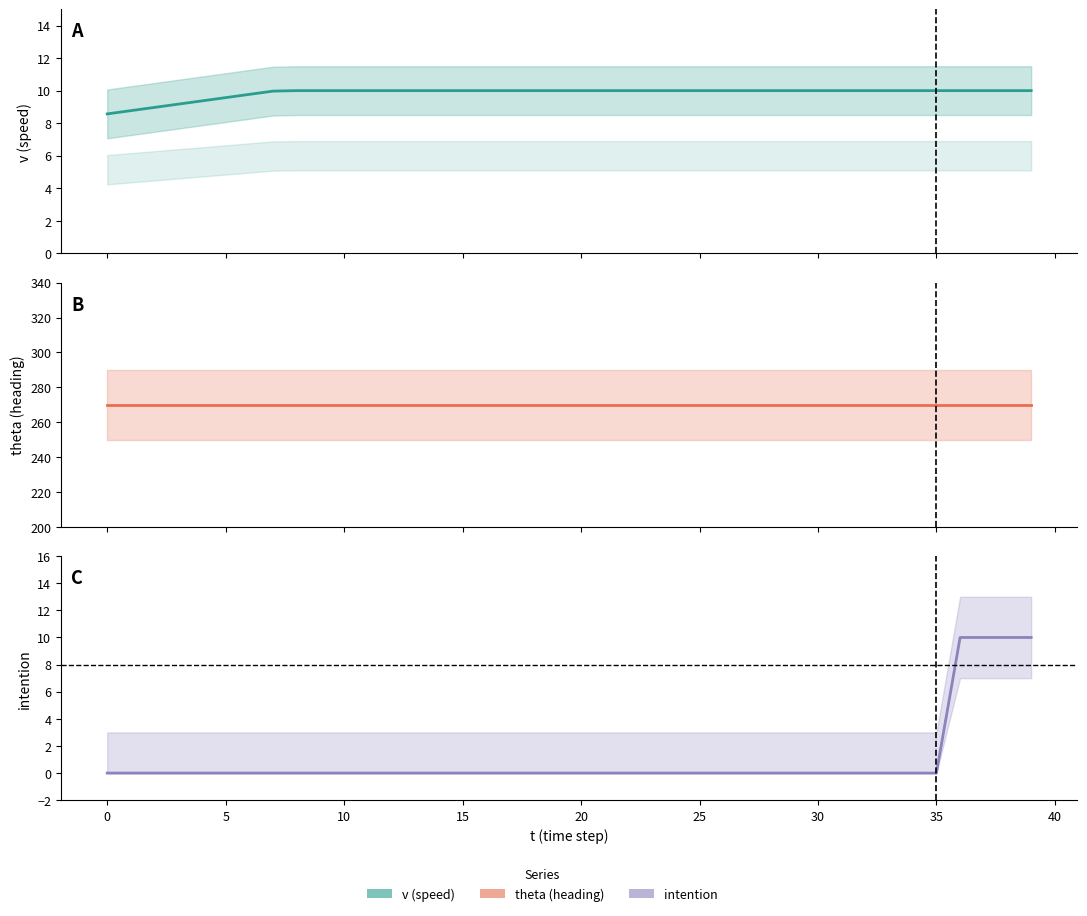

True or false: theta and v intersect in this chart.

False